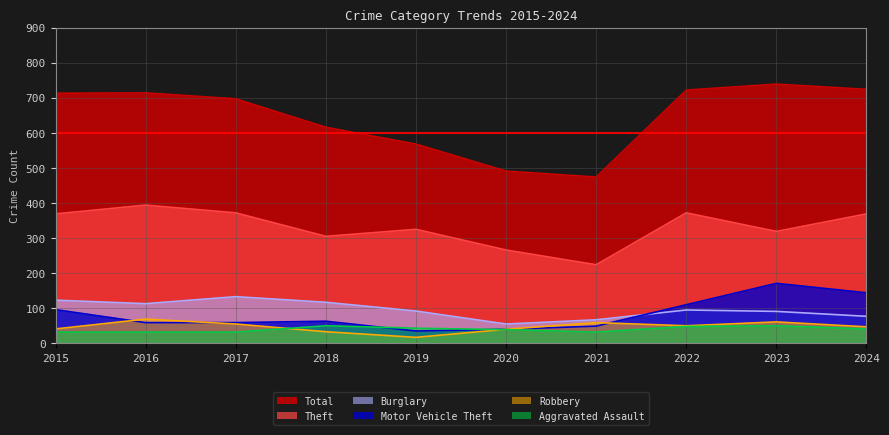

Which category has the highest value in the Aggravated Assault series?

2018